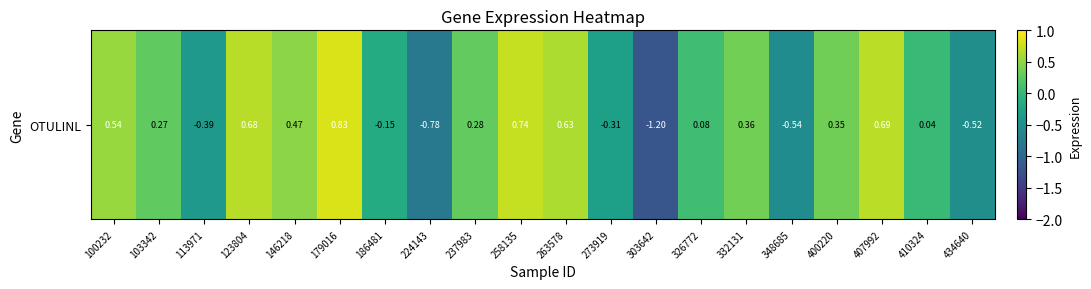

Which has a higher value, 348685 or 332131?

332131